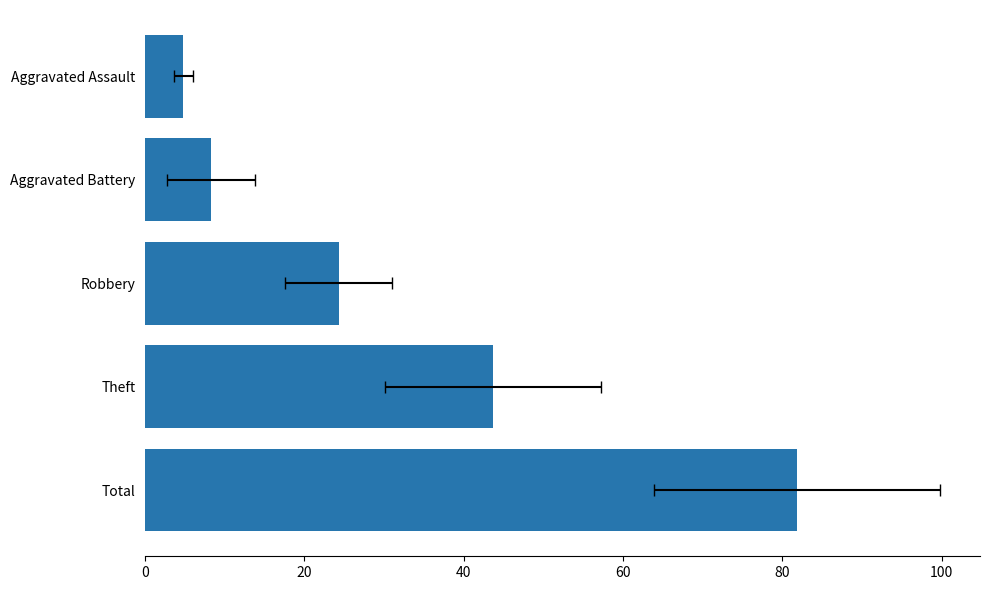

What is the difference between the maximum and minimum values?

77.0